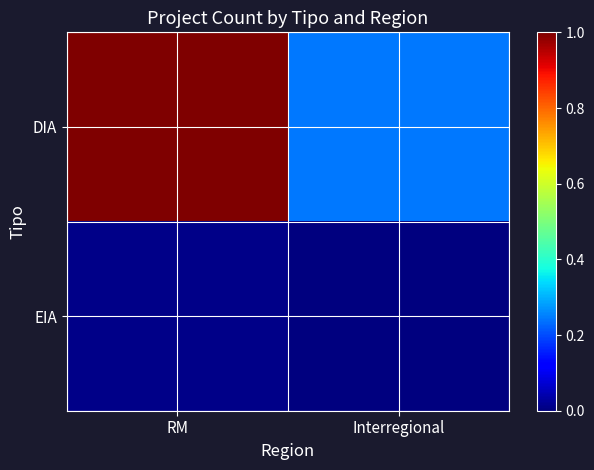

Rank the series by their average value, from lowest to highest.

EIA, DIA